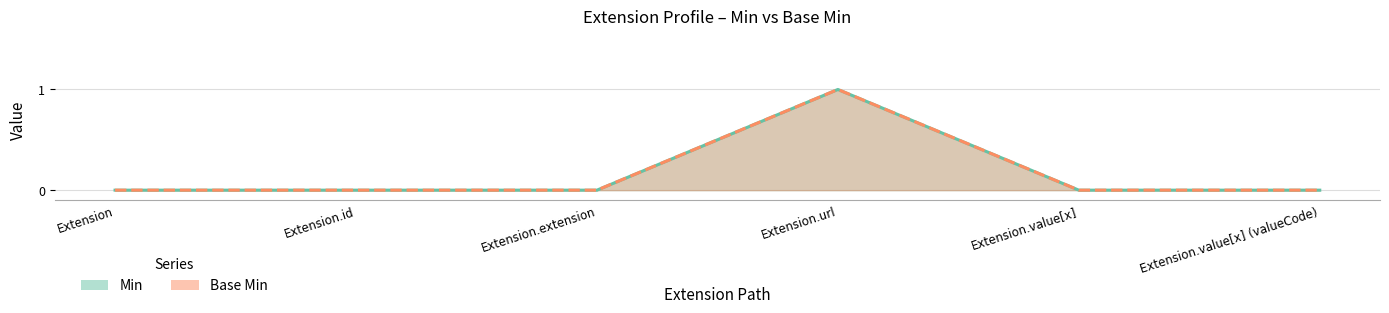

What are all the series names shown in the legend?

Min, Base Min